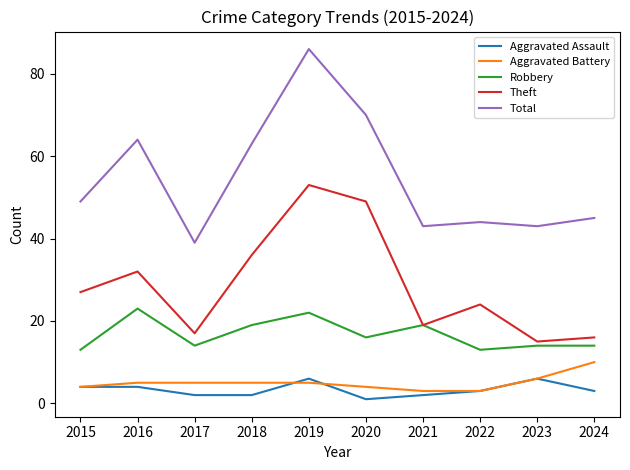

Reading left to right, list all the values displayed in this chart.

Aggravated Assault: 2015=4	2016=4	2017=2	2018=2	2019=6	2020=1	2021=2	2022=3	2023=6	2024=3
Aggravated Battery: 2015=4	2016=5	2017=5	2018=5	2019=5	2020=4	2021=3	2022=3	2023=6	2024=10
Robbery: 2015=13	2016=23	2017=14	2018=19	2019=22	2020=16	2021=19	2022=13	2023=14	2024=14
Theft: 2015=27	2016=32	2017=17	2018=36	2019=53	2020=49	2021=19	2022=24	2023=15	2024=16
Total: 2015=49	2016=64	2017=39	2018=63	2019=86	2020=70	2021=43	2022=44	2023=43	2024=45